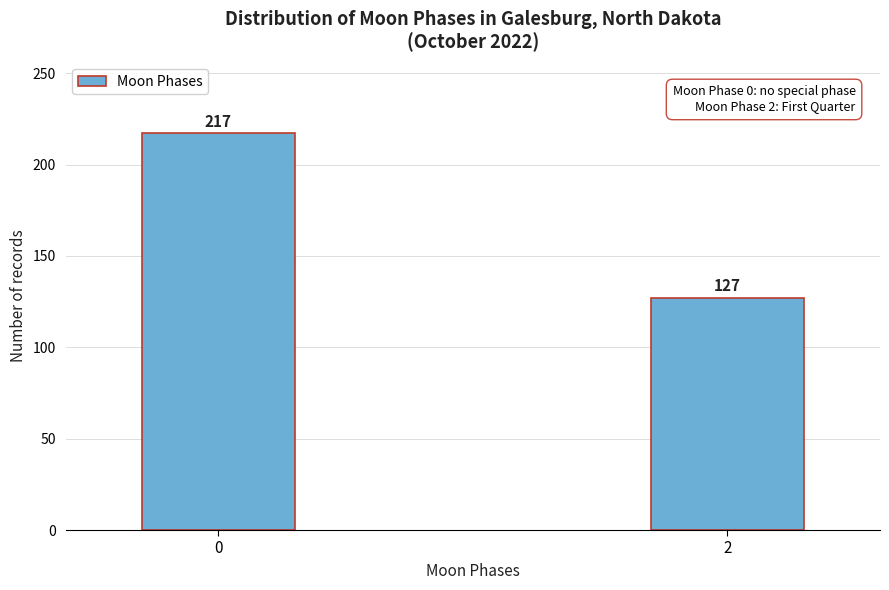

Reading left to right, transcribe all the data shown in this chart.

217	127